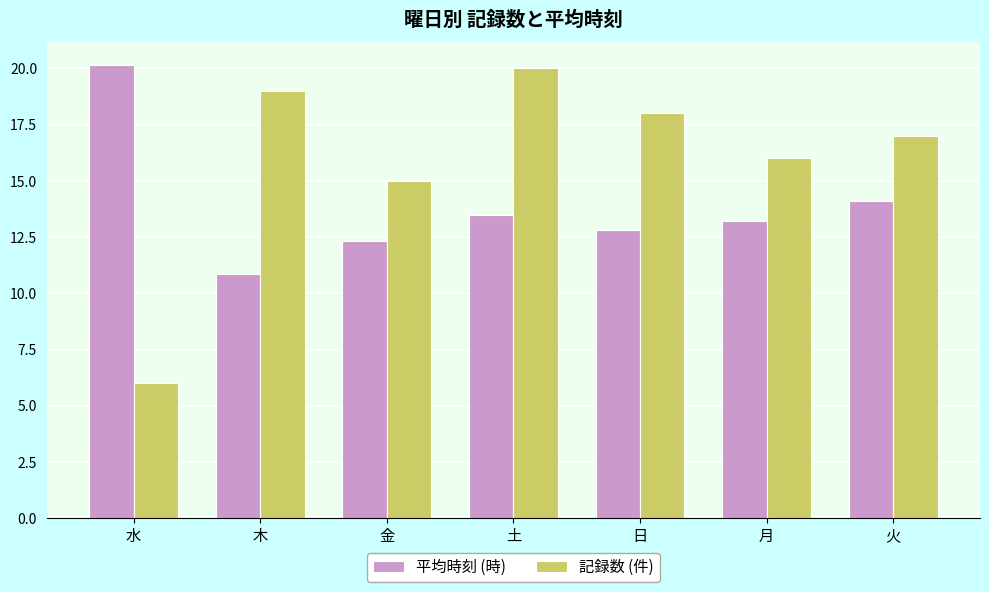

Reading left to right, extract all data points from this chart.

平均時刻 (時): 20.2	10.8	12.3	13.5	12.8	13.2	14.1
記録数 (件): 6.0	19.0	15.0	20.0	18.0	16.0	17.0